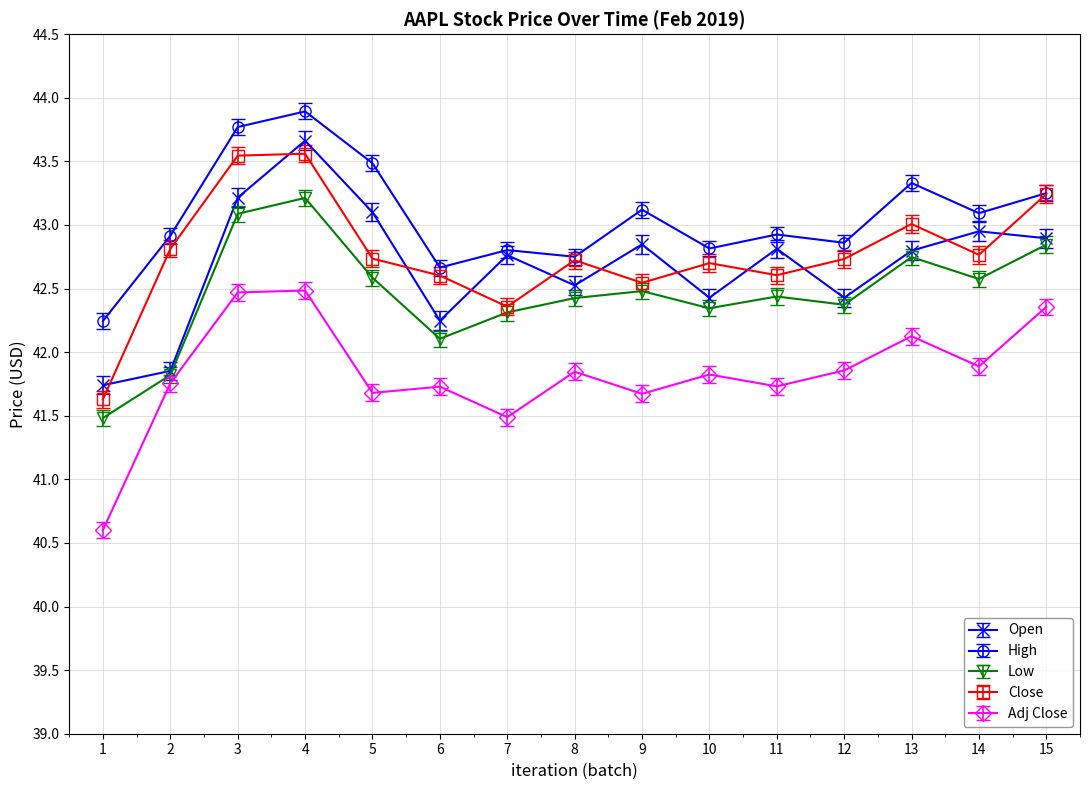

The Low series shows 42.8 at 15. True or false?

True